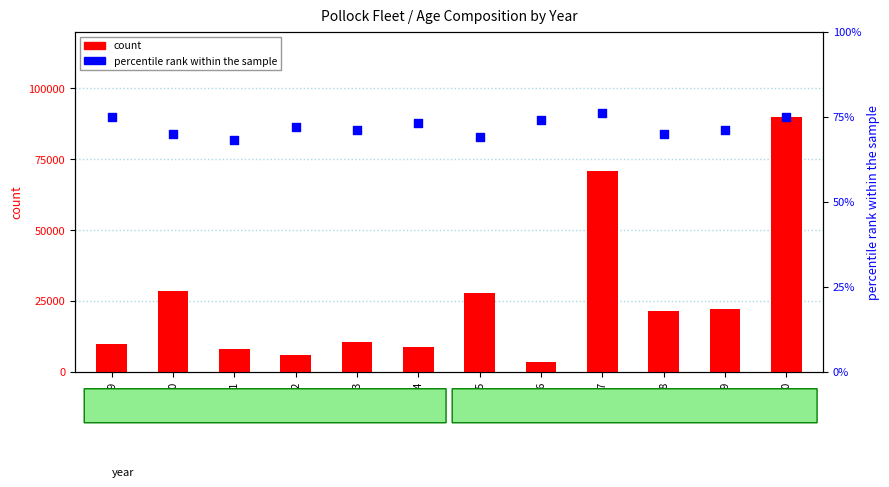

Which series reaches the maximum Y coordinate?

Comp_12 (count)